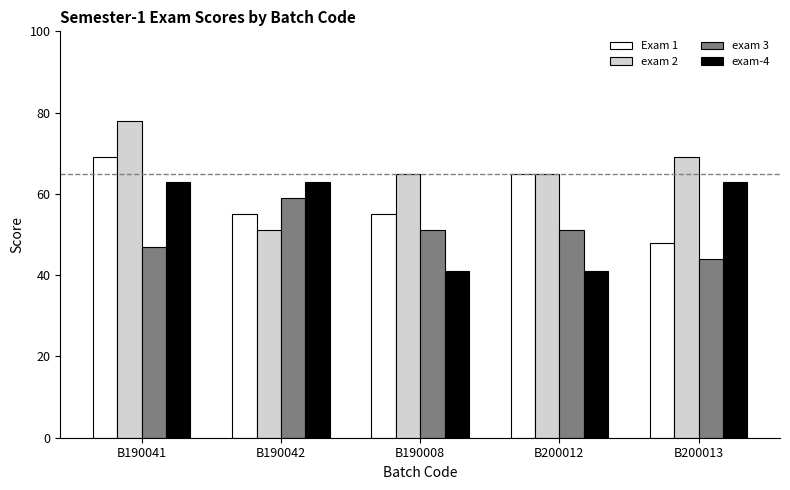

What is the spread (max minus min) of values at B200012?

24